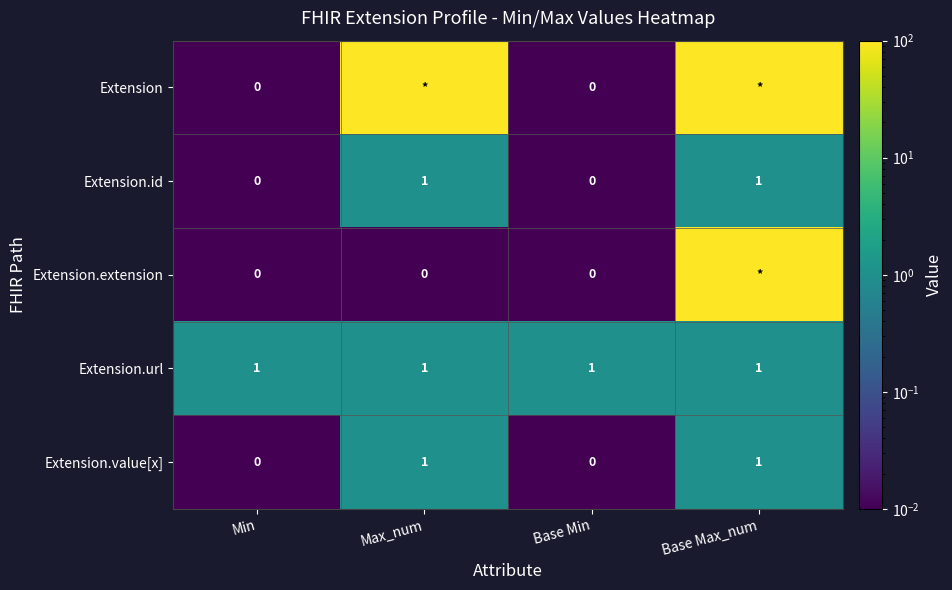

Is it true that Extension.id equals 1 at Base Max_num?

True